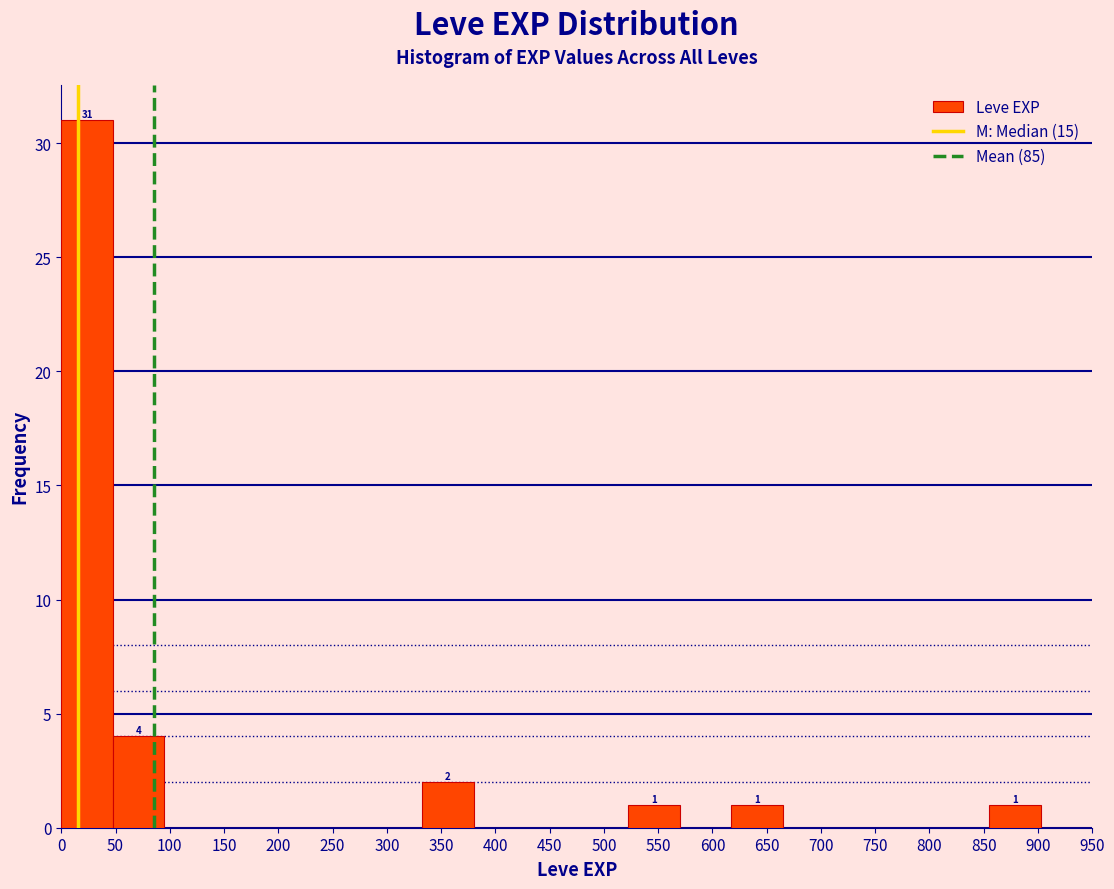

Over which range of the x-axis is the bar tallest?

0.0 to 47.5